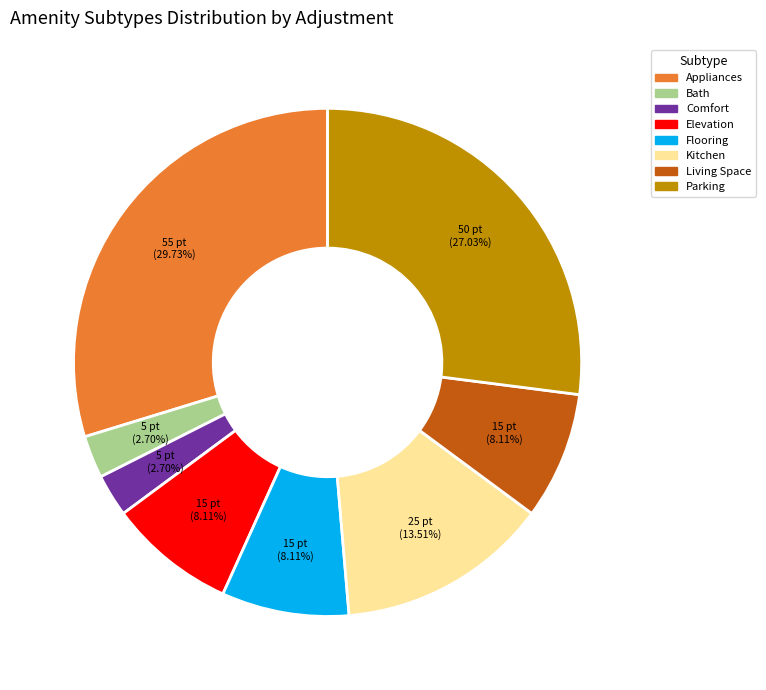

Does any single category account for the majority?

No